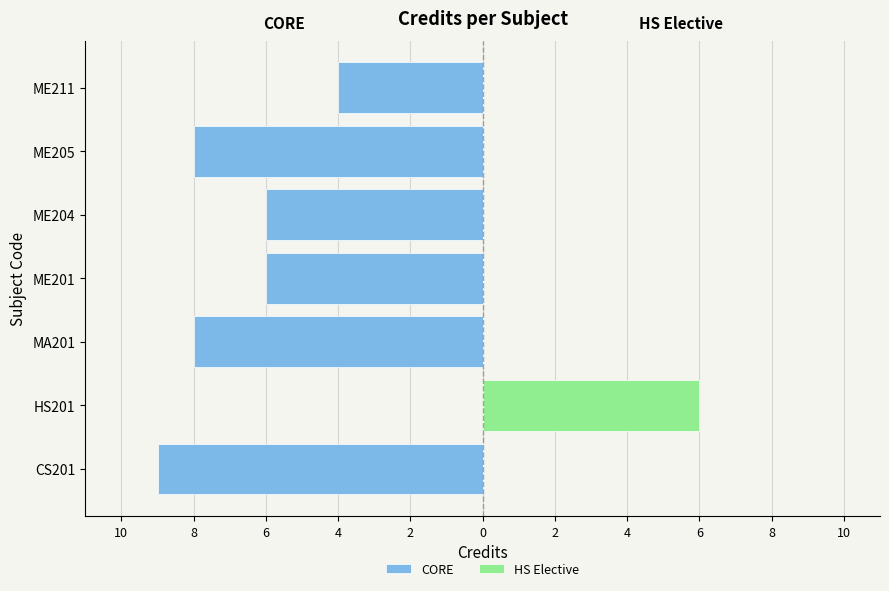

At how many categories does at least one series exceed -1?

7